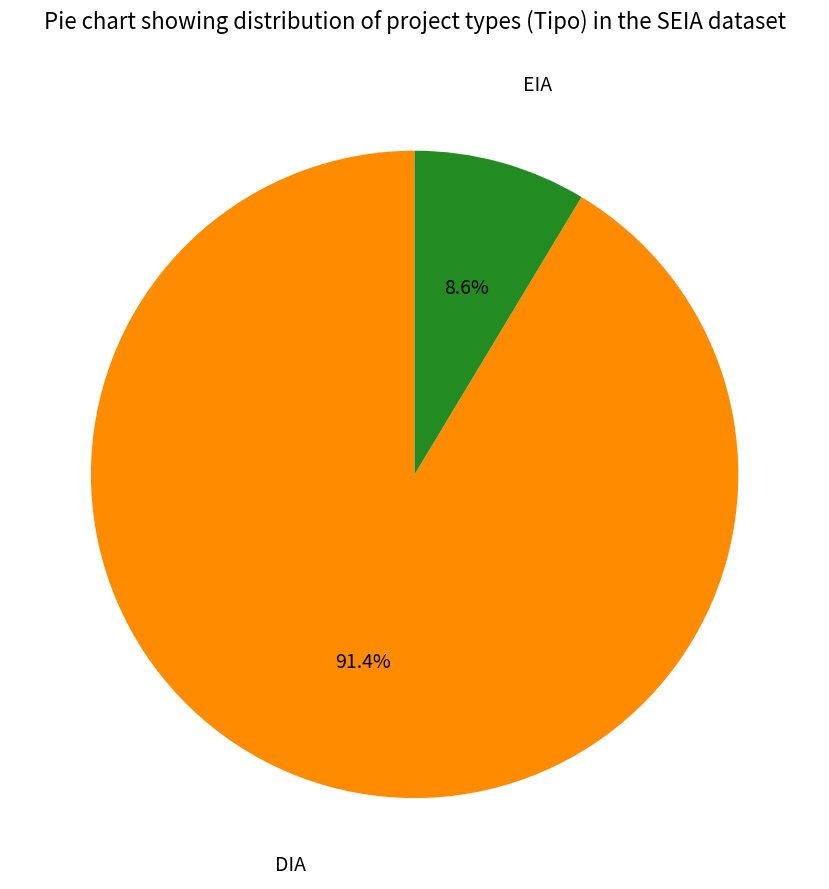

Does DIA account for over 50% of the chart?

Yes